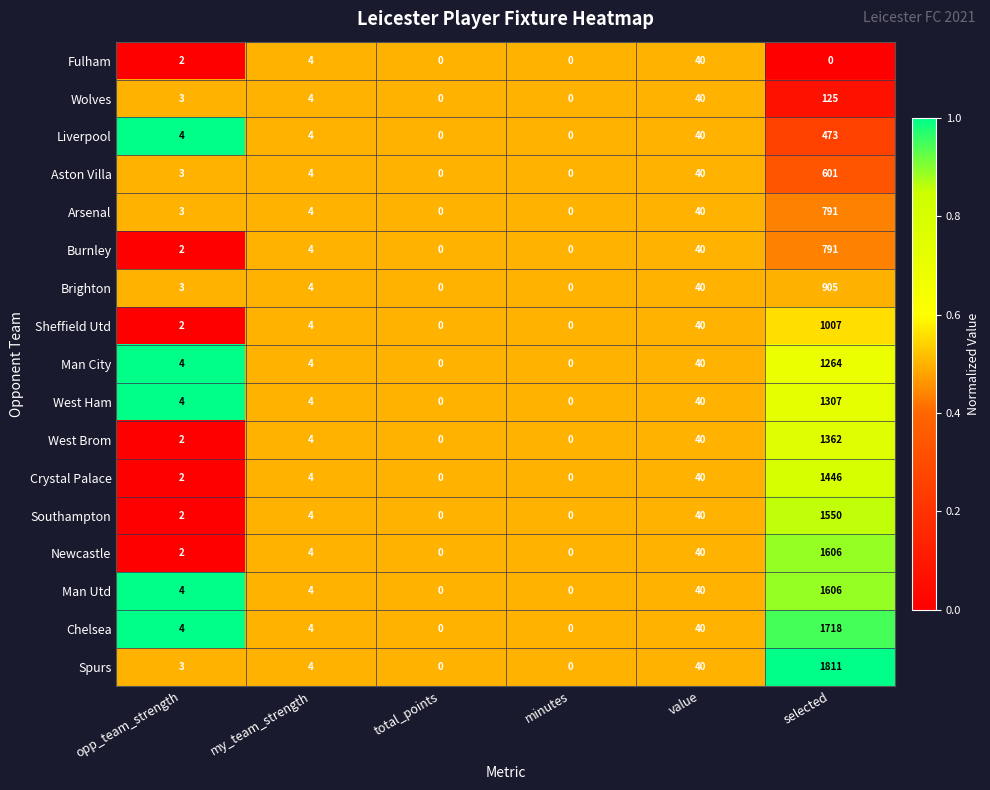

What is the difference between the maximum and minimum values in the Brighton series?

905